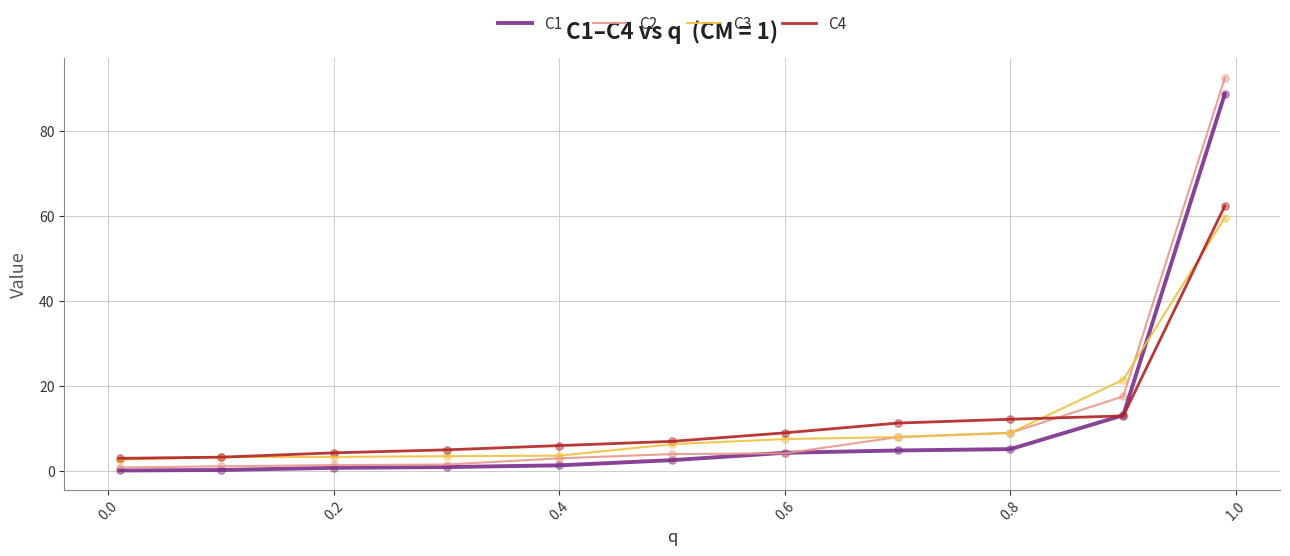

What is the maximum value shown in the chart?

92.5